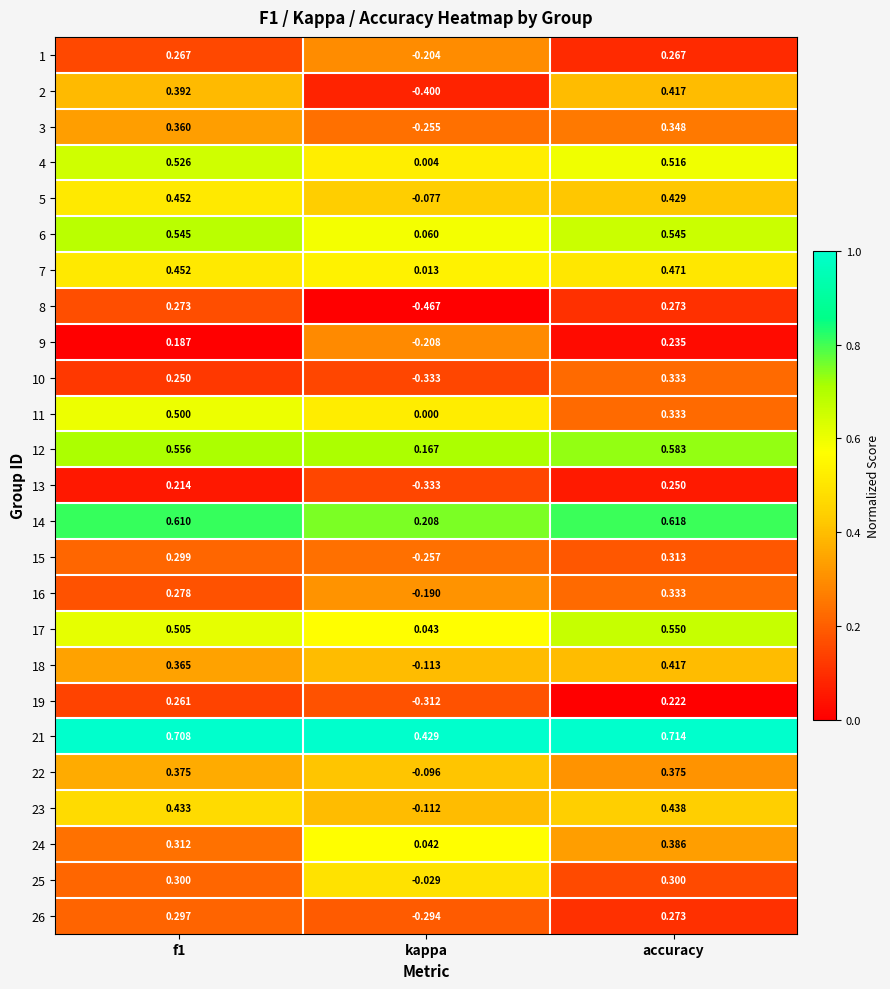

Which category has the lowest value in the 7 series?

kappa